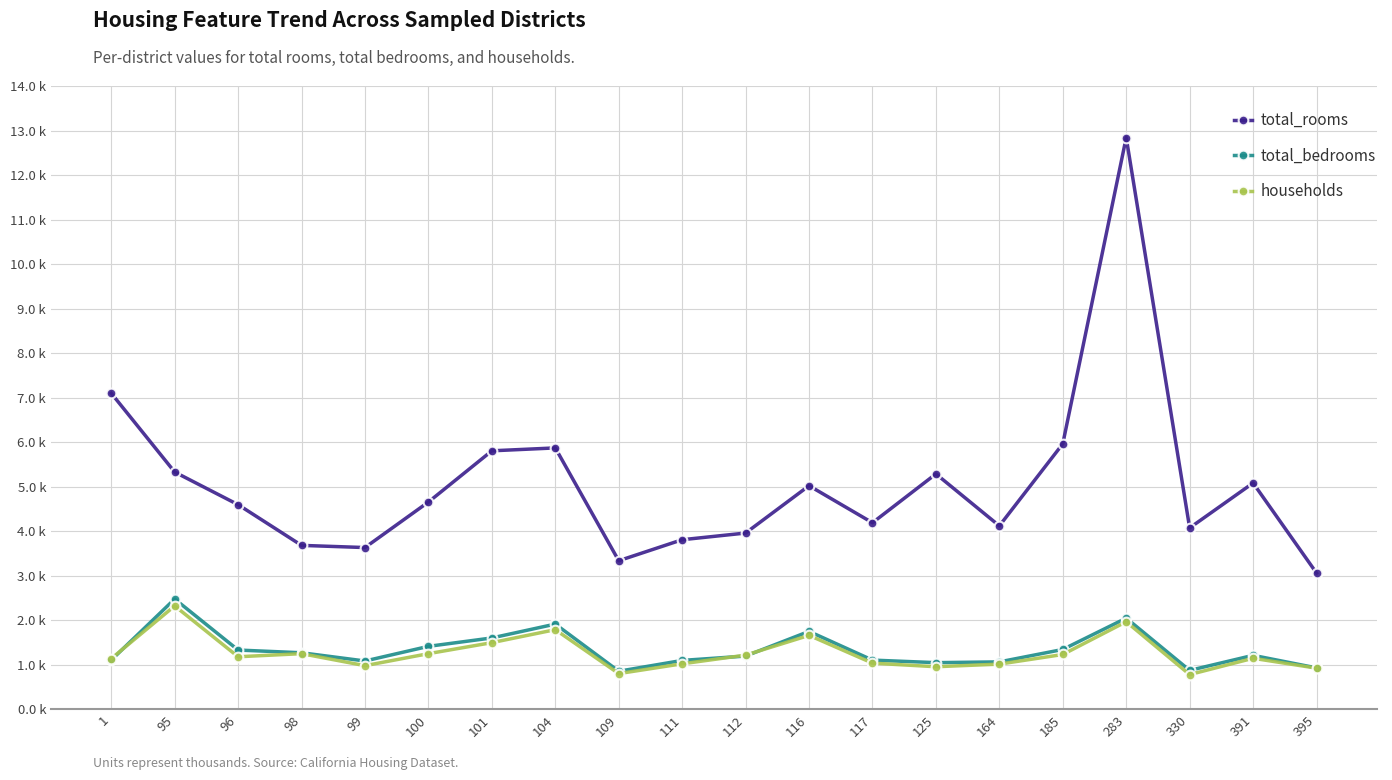

What value does the total_rooms series have at 96?

4596